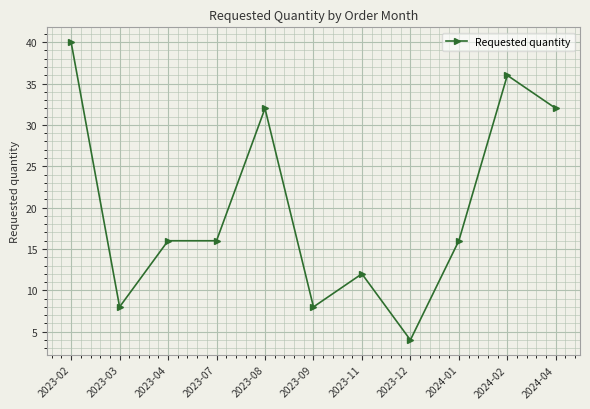

What value does the data have at 2023-11?

12